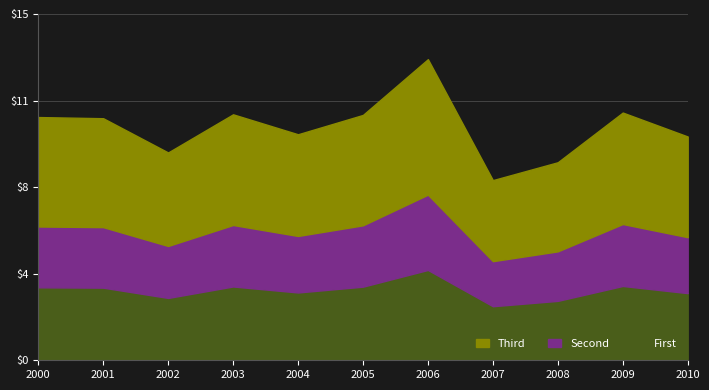

Reading left to right, extract all data points from this chart.

10.7	10.6	9.1	10.8	9.9	10.8	13.2	7.9	8.7	10.9	9.8